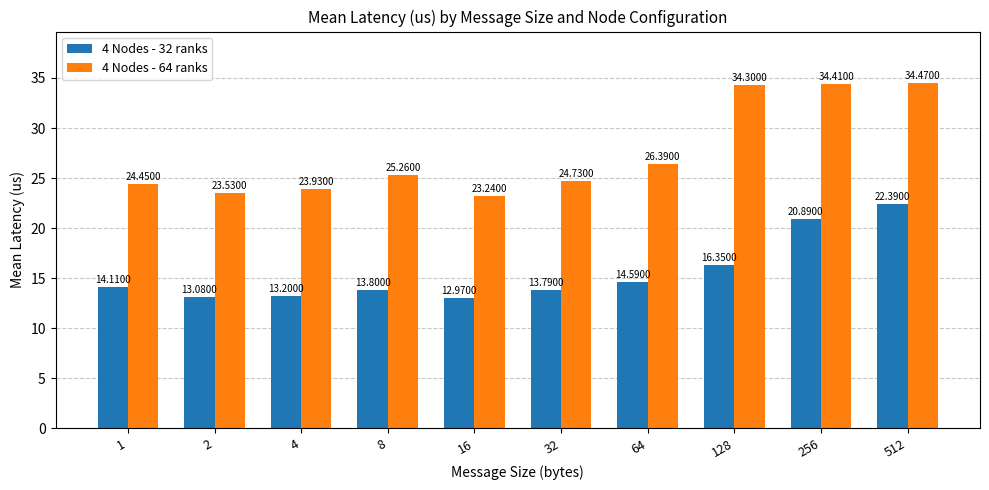

What is the total value across all series at 16?

36.2